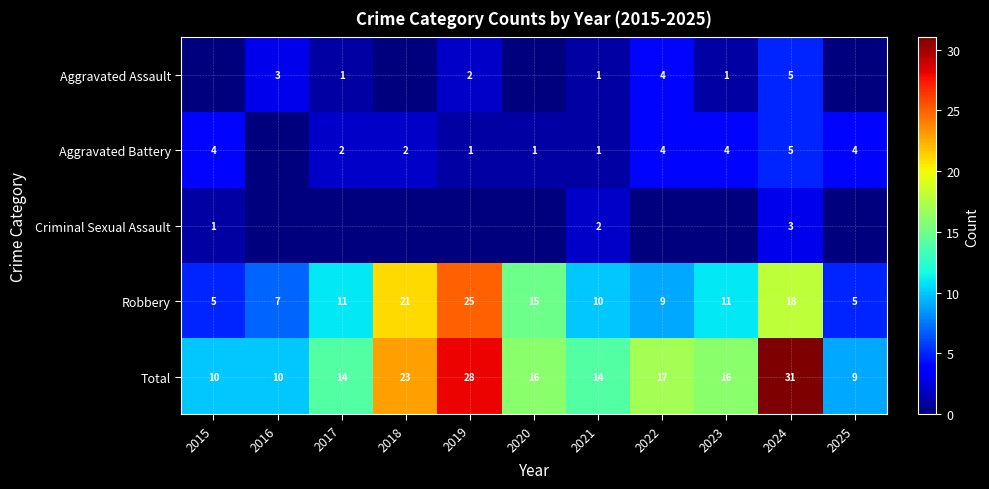

What is the approximate value of Total at 2021, to the nearest 10?

10